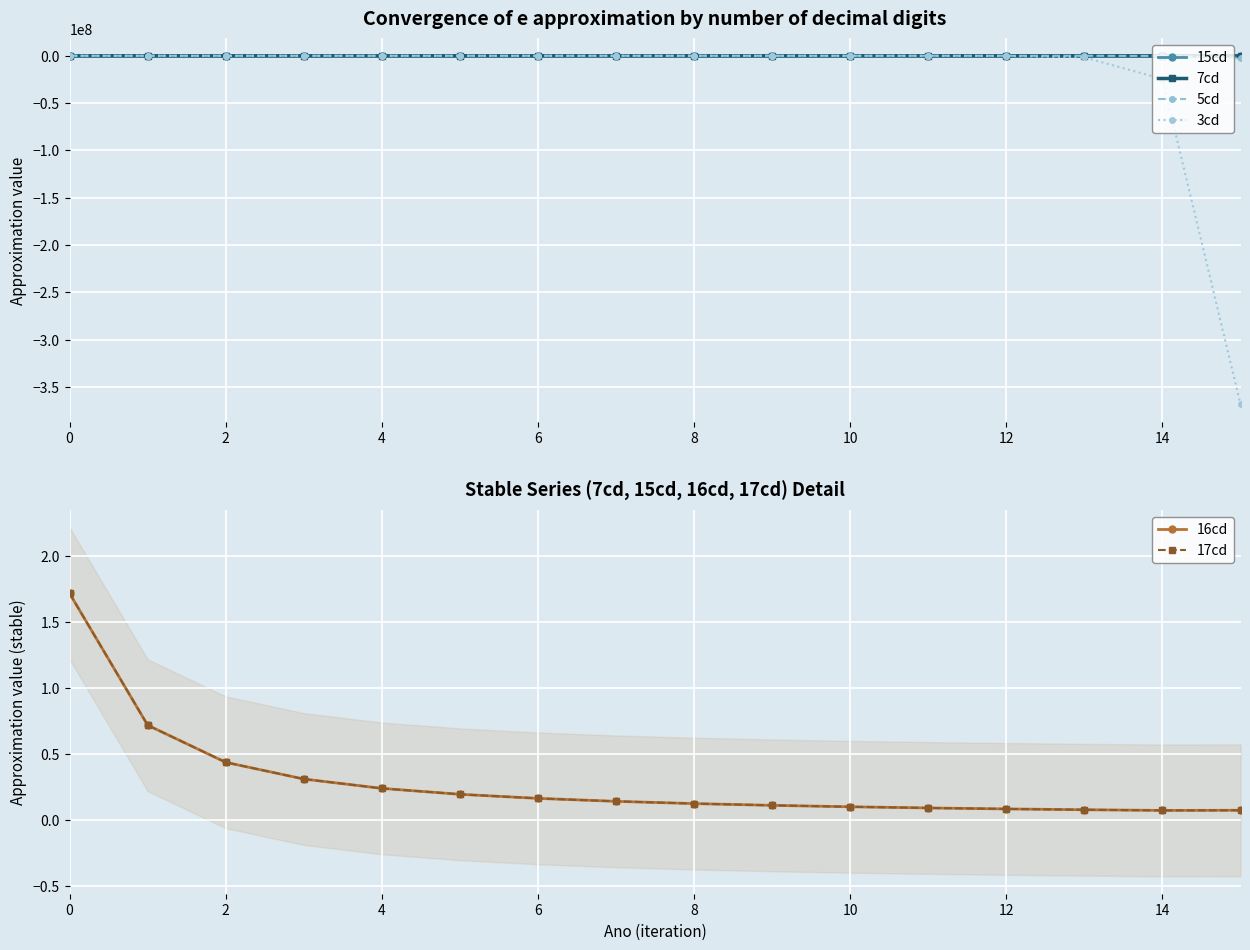

How many values in the 7cd series exceed 0?

10